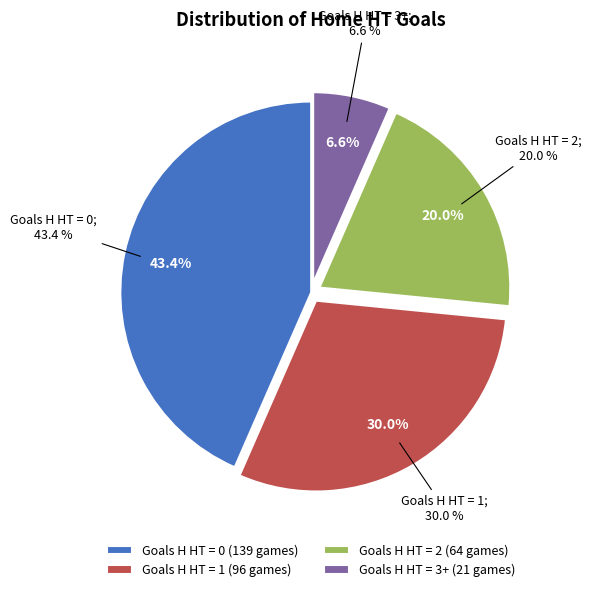

To the nearest percent, what percentage of the pie is 0?

43%